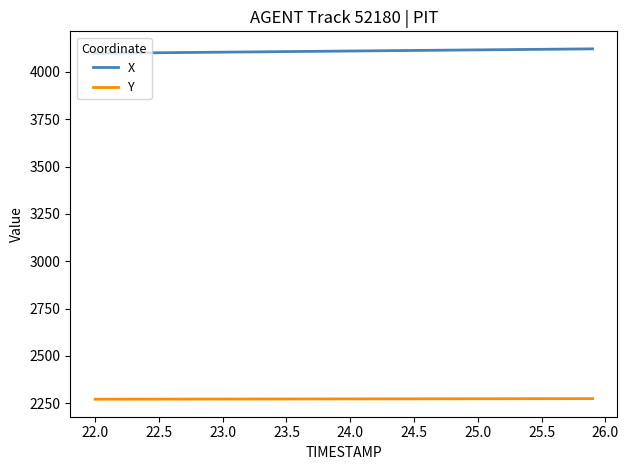

List the series in order of their overall mean, highest first.

X, Y